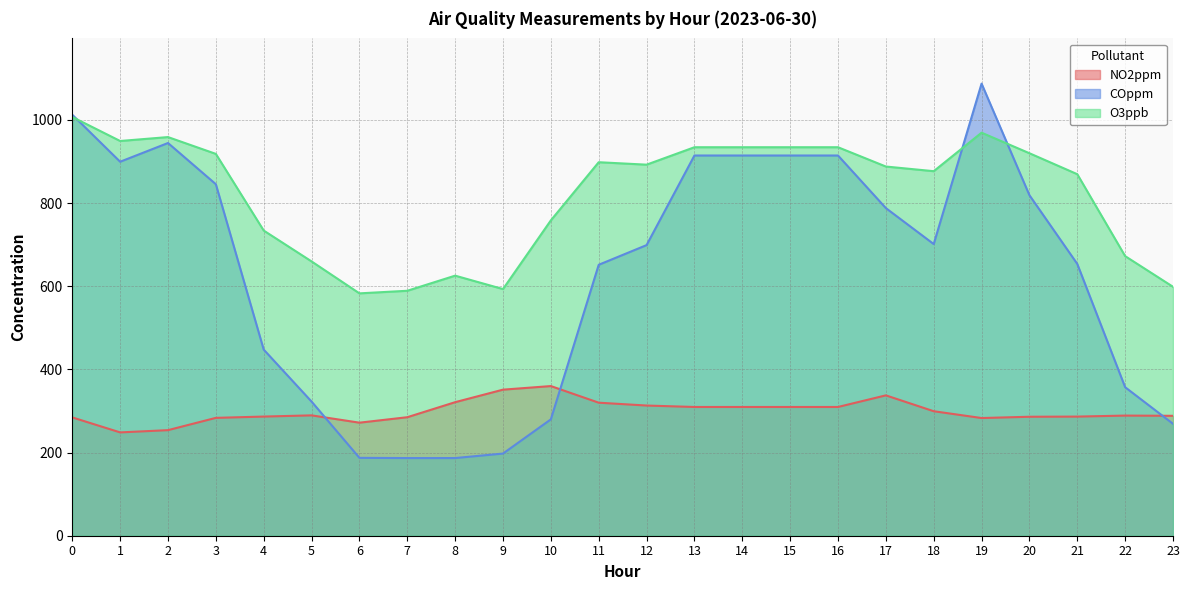

Reading left to right, extract all data points from this chart.

NO2ppm: 284.5	248.5	253.9	283.5	286.6	289.5	271.9	285.0	321.2	351.3	359.9	319.9	313.1	309.6	309.6	309.6	309.6	337.6	299.4	283.0	286.1	286.5	288.9	288.4
COppm: 1012.5	899.5	944.5	845.4	447.6	322.6	187.3	186.8	186.8	197.6	279.9	651.6	698.9	914.5	914.5	914.5	914.5	788.0	701.4	1087.4	819.0	653.7	357.2	269.2
O3ppb: 1007.1	949.4	958.8	918.3	734.0	659.7	582.9	589.1	625.5	593.2	758.5	898.3	892.4	934.4	934.4	934.4	934.4	887.9	876.7	969.3	919.9	869.5	672.5	598.7